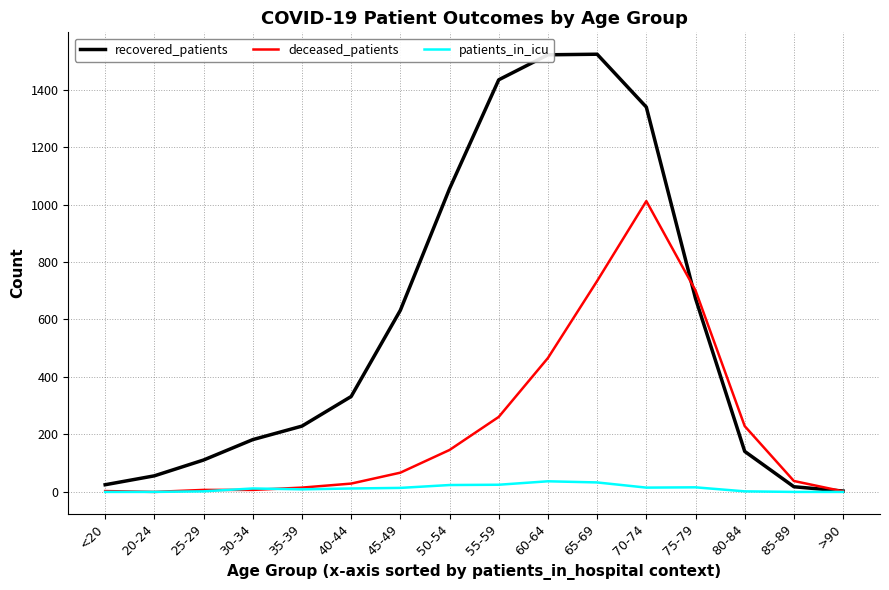

Between 50-54 and 70-74, which series saw the biggest shift?

deceased_patients